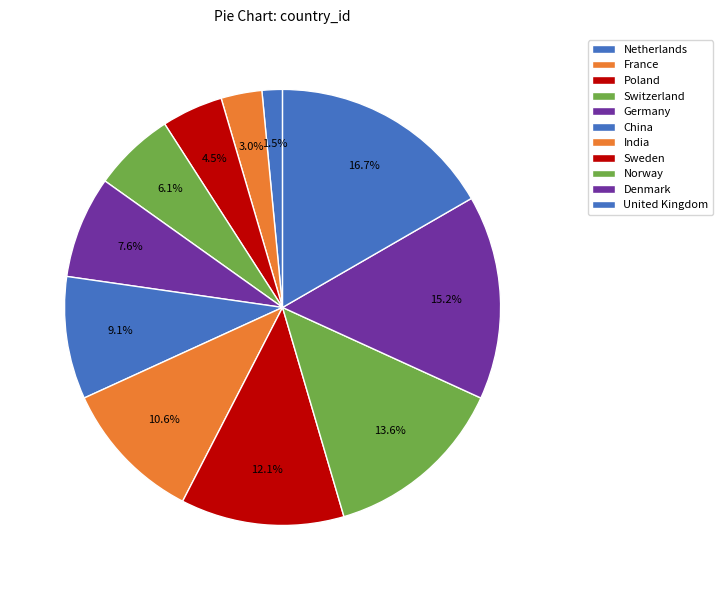

What percentage is the Sweden slice, to the nearest percent?

12%